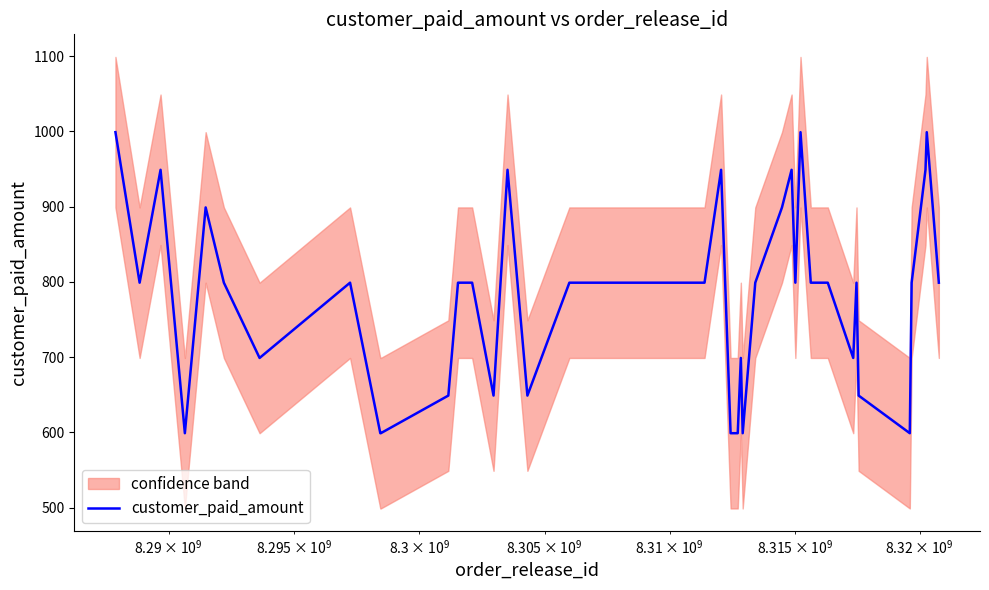

How many lines are shown in the chart?

1